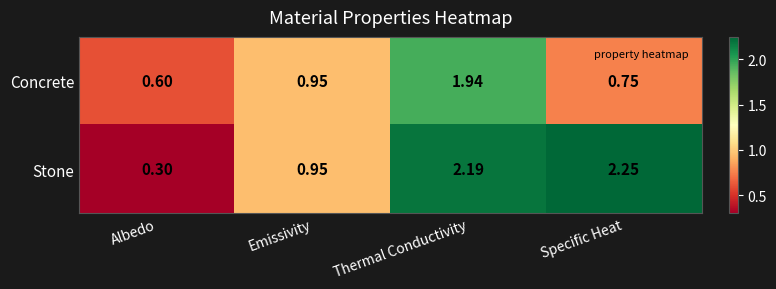

List the series in order of their peak value, lowest first.

Concrete, Stone